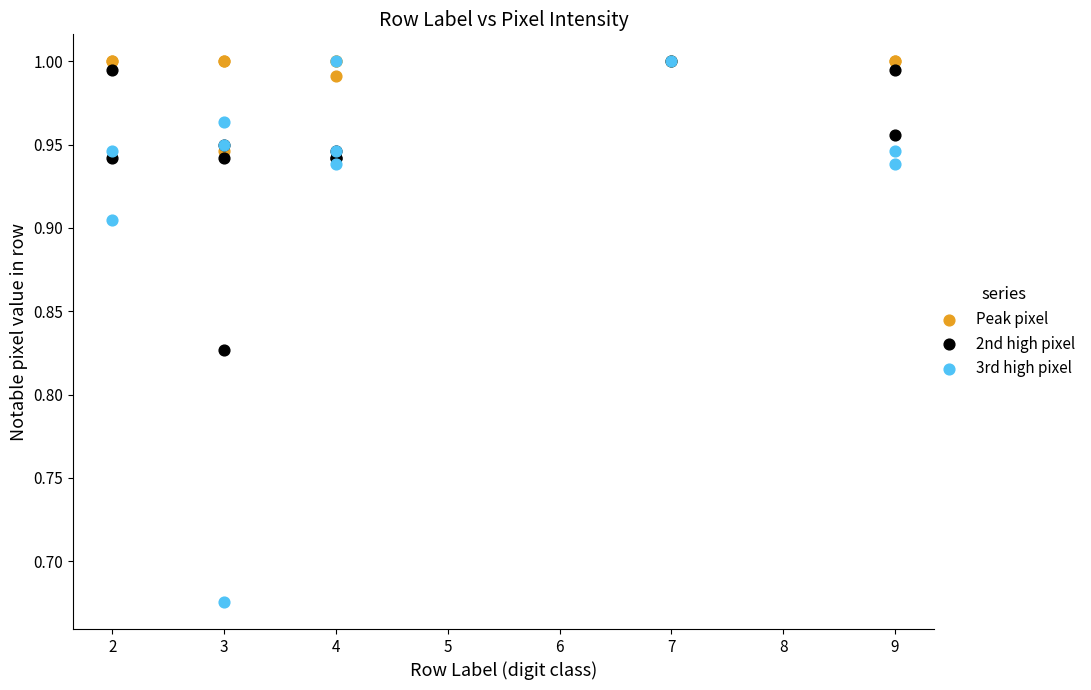

Which series has the widest spread of Y values?

3rd high pixel